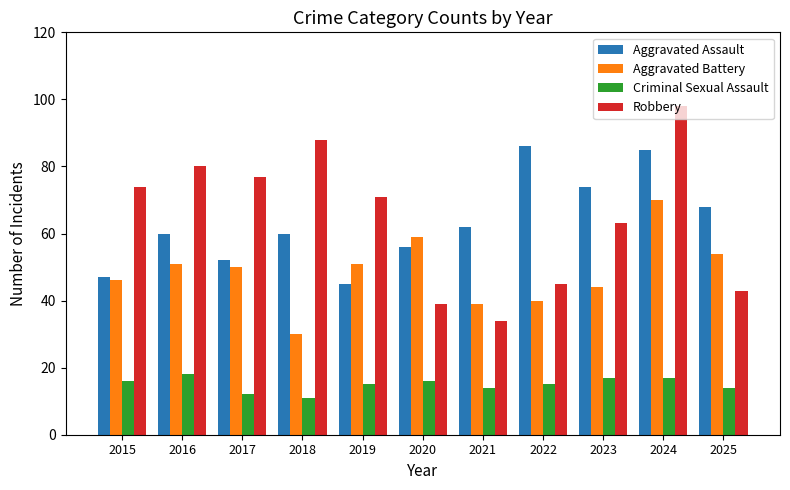

How many values in the Aggravated Battery series are below 50?

5